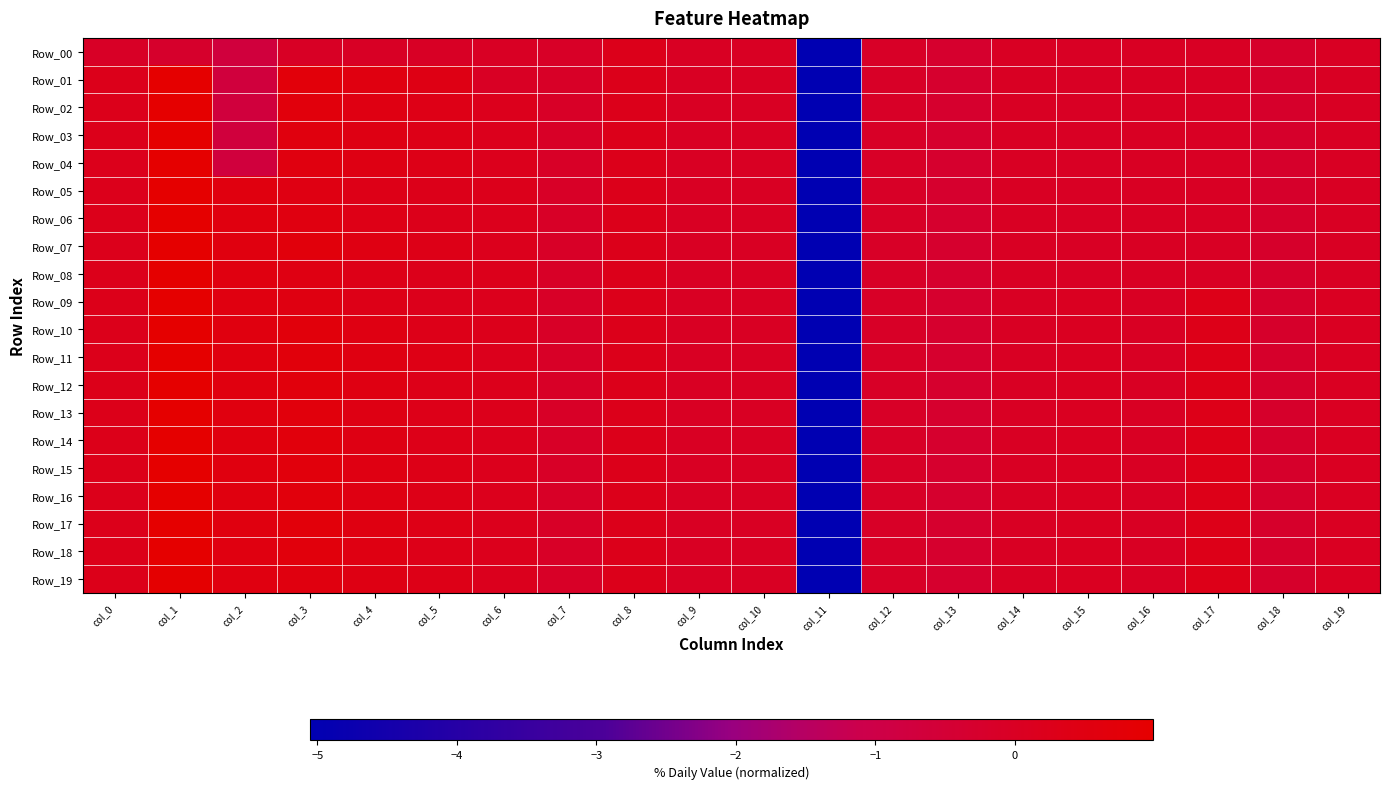

Reading left to right, transcribe all the data shown in this chart.

Row_00: col_0=-0.1	col_1=-0.2	col_2=-0.7	col_3=-0.1	col_4=-0.1	col_5=-0.1	col_6=-0.0	col_7=-0.1	col_8=0.2	col_9=0.0	col_10=0.0	col_11=-5.1	col_12=-0.1	col_13=-0.3	col_14=-0.0	col_15=-0.0	col_16=-0.0	col_17=-0.0	col_18=-0.2	col_19=-0.0
Row_01: col_0=0.3	col_1=1.0	col_2=-0.7	col_3=0.7	col_4=0.5	col_5=0.4	col_6=-0.0	col_7=-0.1	col_8=0.2	col_9=0.0	col_10=0.0	col_11=-5.1	col_12=-0.1	col_13=-0.3	col_14=-0.0	col_15=-0.0	col_16=-0.0	col_17=-0.0	col_18=-0.2	col_19=-0.0
Row_02: col_0=0.2	col_1=1.0	col_2=-0.7	col_3=0.6	col_4=0.5	col_5=0.4	col_6=0.2	col_7=-0.1	col_8=0.2	col_9=0.0	col_10=0.0	col_11=-5.1	col_12=-0.1	col_13=-0.3	col_14=-0.0	col_15=-0.0	col_16=-0.0	col_17=-0.0	col_18=-0.2	col_19=-0.0
Row_03: col_0=0.2	col_1=1.0	col_2=-0.7	col_3=0.6	col_4=0.4	col_5=0.3	col_6=0.2	col_7=-0.1	col_8=0.2	col_9=0.0	col_10=0.0	col_11=-5.1	col_12=-0.1	col_13=-0.3	col_14=-0.0	col_15=-0.0	col_16=-0.0	col_17=-0.0	col_18=-0.2	col_19=-0.0
Row_04: col_0=0.2	col_1=1.0	col_2=-0.7	col_3=0.6	col_4=0.4	col_5=0.3	col_6=0.2	col_7=-0.1	col_8=0.2	col_9=0.0	col_10=0.0	col_11=-5.1	col_12=-0.1	col_13=-0.3	col_14=-0.0	col_15=-0.0	col_16=-0.0	col_17=-0.0	col_18=-0.2	col_19=-0.0
Row_05: col_0=0.2	col_1=1.0	col_2=0.5	col_3=0.5	col_4=0.3	col_5=0.3	col_6=0.2	col_7=-0.1	col_8=0.2	col_9=0.0	col_10=0.0	col_11=-5.1	col_12=-0.1	col_13=-0.3	col_14=-0.0	col_15=-0.0	col_16=-0.0	col_17=-0.0	col_18=-0.2	col_19=-0.0
Row_06: col_0=0.3	col_1=1.0	col_2=0.5	col_3=0.5	col_4=0.4	col_5=0.2	col_6=0.2	col_7=-0.1	col_8=0.2	col_9=0.0	col_10=0.0	col_11=-5.1	col_12=-0.1	col_13=-0.3	col_14=-0.0	col_15=-0.0	col_16=-0.0	col_17=-0.0	col_18=-0.2	col_19=-0.0
Row_07: col_0=0.2	col_1=1.0	col_2=0.5	col_3=0.7	col_4=0.5	col_5=0.3	col_6=0.2	col_7=-0.1	col_8=0.2	col_9=0.0	col_10=0.0	col_11=-5.1	col_12=-0.1	col_13=-0.3	col_14=-0.0	col_15=-0.0	col_16=-0.0	col_17=-0.0	col_18=-0.2	col_19=-0.0
Row_08: col_0=0.2	col_1=1.0	col_2=0.5	col_3=0.5	col_4=0.3	col_5=0.2	col_6=0.2	col_7=-0.1	col_8=0.2	col_9=0.0	col_10=0.0	col_11=-5.1	col_12=-0.1	col_13=-0.3	col_14=-0.0	col_15=-0.0	col_16=-0.0	col_17=-0.0	col_18=-0.2	col_19=-0.0
Row_09: col_0=0.3	col_1=1.0	col_2=0.5	col_3=0.5	col_4=0.3	col_5=0.2	col_6=0.2	col_7=-0.1	col_8=0.2	col_9=0.0	col_10=0.0	col_11=-5.1	col_12=-0.1	col_13=-0.3	col_14=-0.0	col_15=0.1	col_16=-0.0	col_17=0.3	col_18=-0.2	col_19=0.0
Row_10: col_0=0.2	col_1=1.0	col_2=0.5	col_3=0.7	col_4=0.5	col_5=0.3	col_6=0.2	col_7=-0.1	col_8=0.2	col_9=0.0	col_10=0.0	col_11=-5.1	col_12=-0.1	col_13=-0.3	col_14=-0.0	col_15=0.1	col_16=-0.0	col_17=0.3	col_18=-0.2	col_19=0.0
Row_11: col_0=0.3	col_1=1.0	col_2=0.5	col_3=0.7	col_4=0.5	col_5=0.4	col_6=0.2	col_7=-0.1	col_8=0.2	col_9=0.0	col_10=0.0	col_11=-5.1	col_12=-0.1	col_13=-0.3	col_14=-0.0	col_15=0.1	col_16=-0.0	col_17=0.3	col_18=-0.2	col_19=0.0
Row_12: col_0=0.3	col_1=1.0	col_2=0.5	col_3=0.6	col_4=0.5	col_5=0.3	col_6=0.2	col_7=-0.1	col_8=0.2	col_9=0.0	col_10=0.0	col_11=-5.1	col_12=-0.1	col_13=-0.3	col_14=-0.0	col_15=0.1	col_16=-0.0	col_17=0.3	col_18=-0.2	col_19=0.0
Row_13: col_0=0.3	col_1=1.0	col_2=0.5	col_3=0.6	col_4=0.4	col_5=0.3	col_6=0.2	col_7=-0.1	col_8=0.2	col_9=0.0	col_10=0.0	col_11=-5.1	col_12=-0.1	col_13=-0.3	col_14=-0.0	col_15=0.1	col_16=-0.0	col_17=0.3	col_18=-0.2	col_19=0.0
Row_14: col_0=0.3	col_1=1.0	col_2=0.5	col_3=0.6	col_4=0.4	col_5=0.3	col_6=0.2	col_7=-0.1	col_8=0.2	col_9=0.0	col_10=0.0	col_11=-5.1	col_12=-0.1	col_13=-0.3	col_14=-0.0	col_15=0.1	col_16=-0.0	col_17=0.3	col_18=-0.2	col_19=0.0
Row_15: col_0=0.3	col_1=1.0	col_2=0.5	col_3=0.7	col_4=0.5	col_5=0.3	col_6=0.2	col_7=-0.1	col_8=0.2	col_9=0.0	col_10=0.0	col_11=-5.1	col_12=-0.1	col_13=-0.3	col_14=-0.0	col_15=0.1	col_16=-0.0	col_17=0.3	col_18=-0.2	col_19=0.0
Row_16: col_0=0.2	col_1=1.0	col_2=0.5	col_3=0.6	col_4=0.5	col_5=0.3	col_6=0.2	col_7=-0.1	col_8=0.2	col_9=0.0	col_10=0.0	col_11=-5.1	col_12=-0.1	col_13=-0.3	col_14=-0.0	col_15=0.1	col_16=-0.0	col_17=0.3	col_18=-0.2	col_19=0.0
Row_17: col_0=0.2	col_1=1.0	col_2=0.5	col_3=0.7	col_4=0.5	col_5=0.4	col_6=0.2	col_7=-0.1	col_8=0.2	col_9=0.0	col_10=0.0	col_11=-5.1	col_12=-0.1	col_13=-0.3	col_14=-0.0	col_15=0.1	col_16=-0.0	col_17=0.3	col_18=-0.2	col_19=0.0
Row_18: col_0=0.3	col_1=1.0	col_2=0.5	col_3=0.6	col_4=0.5	col_5=0.3	col_6=0.2	col_7=-0.1	col_8=0.2	col_9=0.0	col_10=0.0	col_11=-5.1	col_12=-0.1	col_13=-0.3	col_14=-0.0	col_15=0.1	col_16=-0.0	col_17=0.3	col_18=-0.2	col_19=0.0
Row_19: col_0=0.3	col_1=0.9	col_2=0.5	col_3=0.6	col_4=0.4	col_5=0.3	col_6=0.2	col_7=-0.1	col_8=0.2	col_9=0.0	col_10=0.0	col_11=-5.1	col_12=-0.1	col_13=-0.3	col_14=-0.0	col_15=0.1	col_16=-0.0	col_17=0.3	col_18=-0.2	col_19=0.0